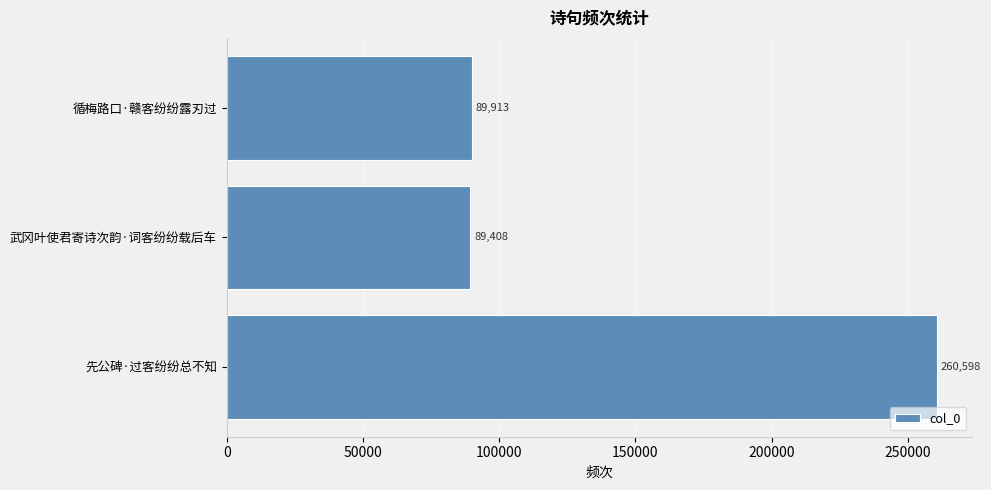

What is the ratio of the value at 先公碑·过客纷纷总不知 to the value at 循梅路口·赣客纷纷露刃过?

2.9